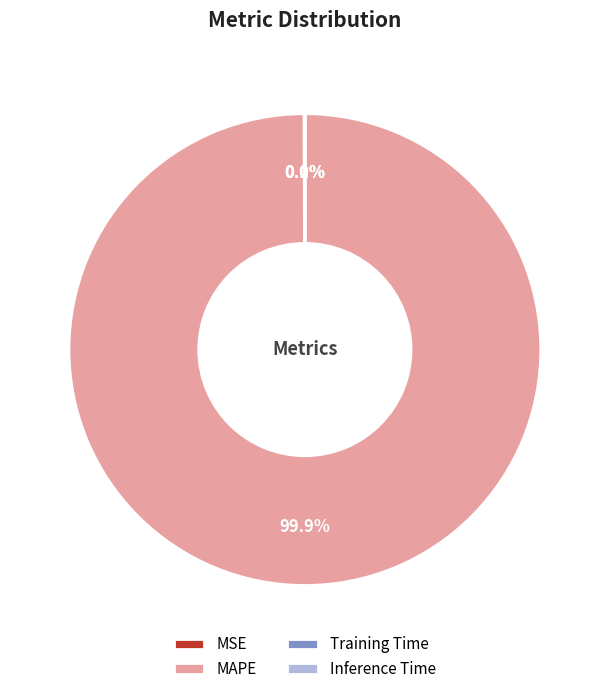

Which slice represents more than half of the pie?

MAPE